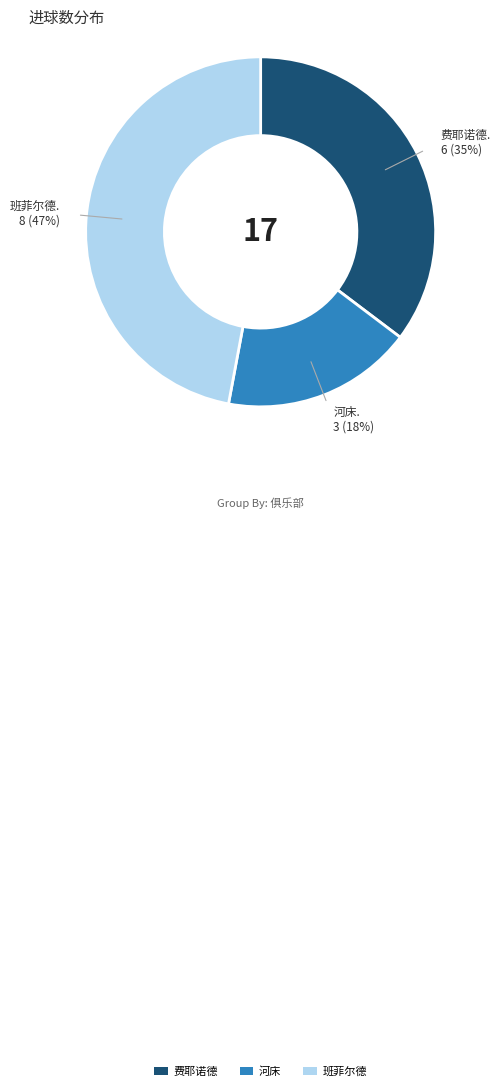

To the nearest percent, what portion does 费耶诺德 represent?

35%